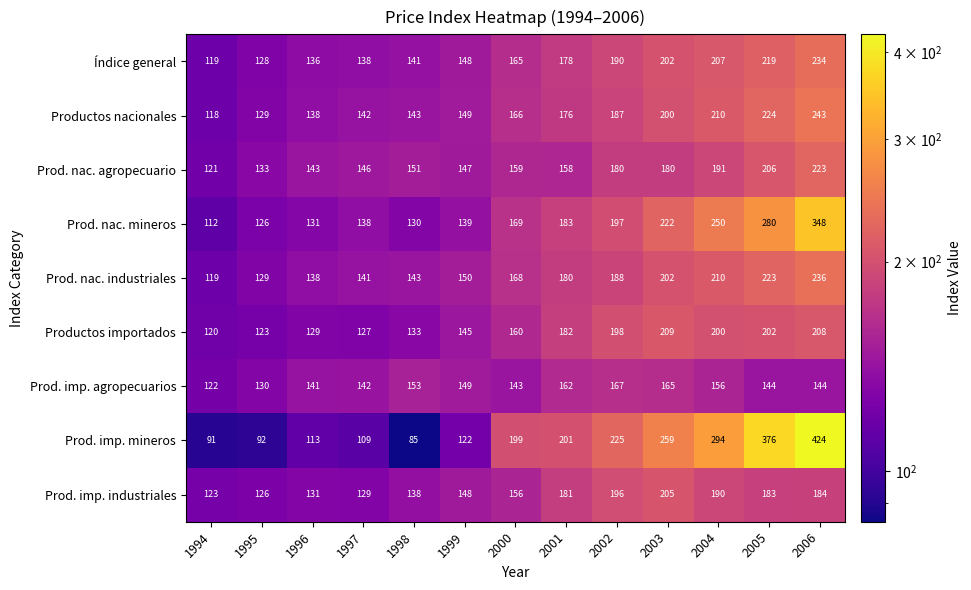

Count the number of data series in this chart.

9